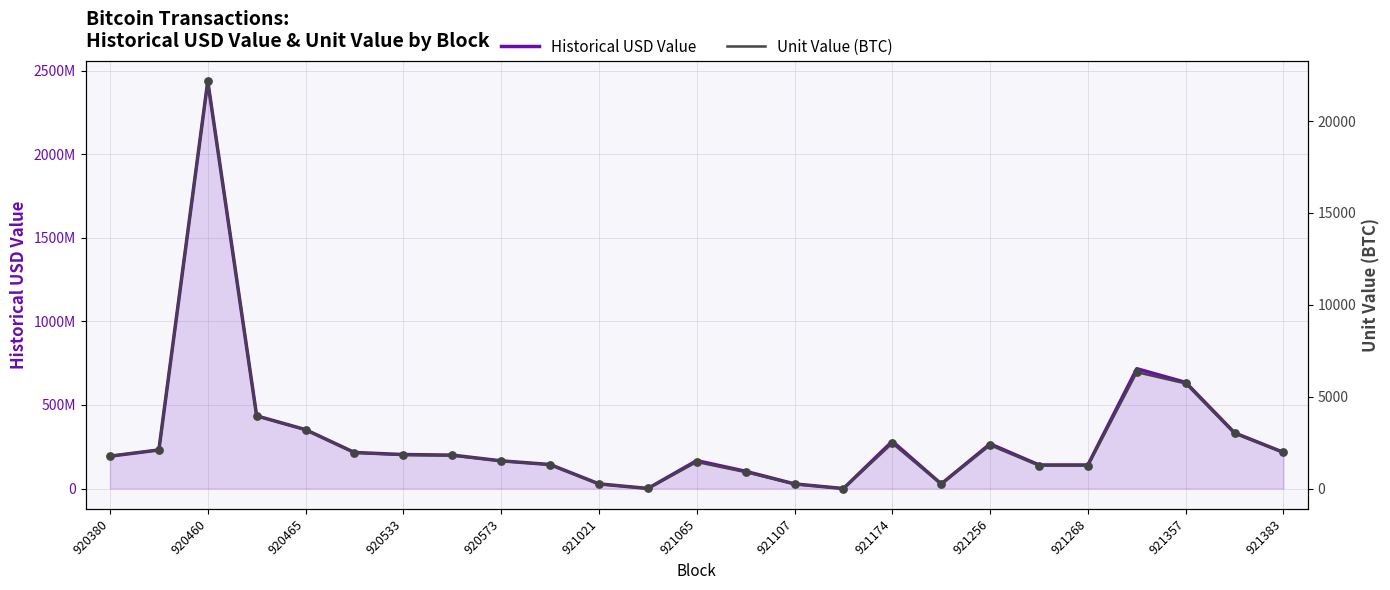

At how many categories does at least one series exceed 1499216498?

1